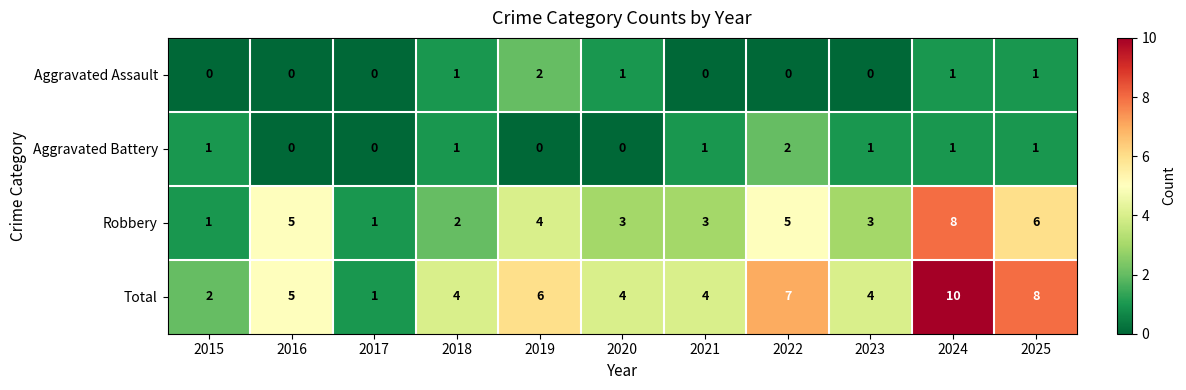

Read the Total value at 2022.

7